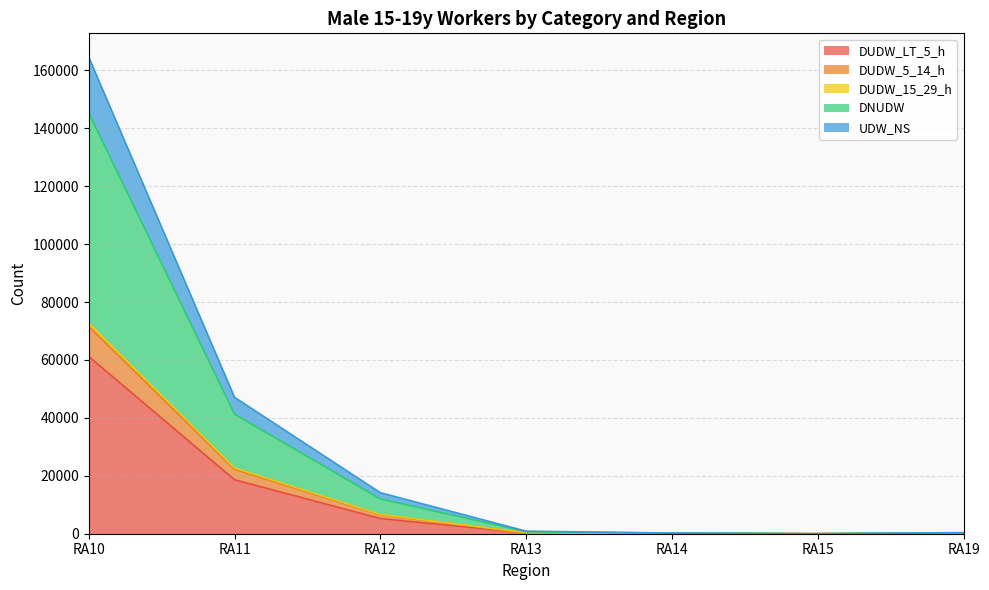

What is the value of the DNUDW point at the 4th from the left?

704